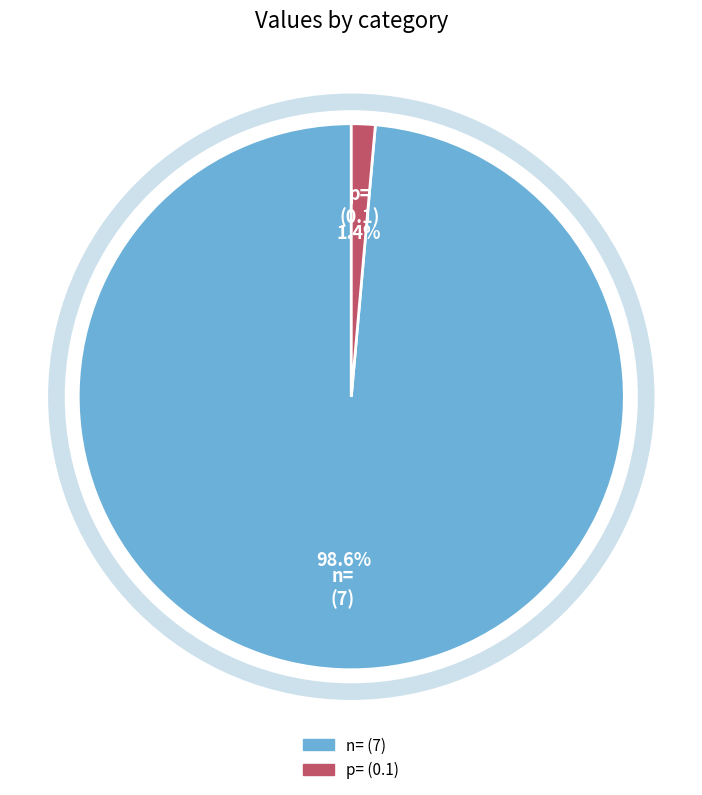

Is the sum of p= and n= greater than half?

Yes